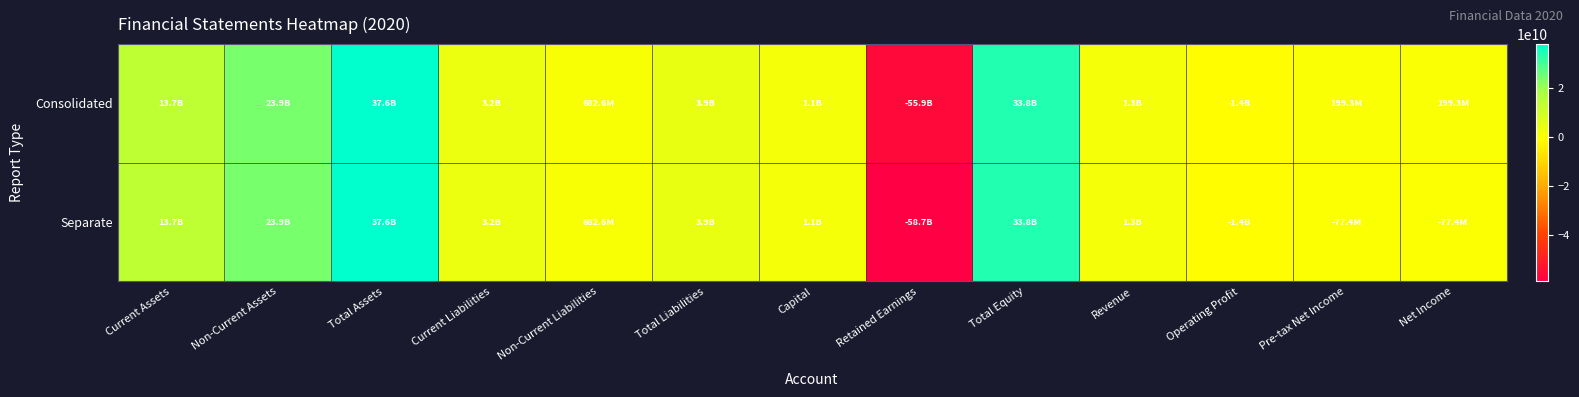

What is the smallest value displayed?

-58677671666